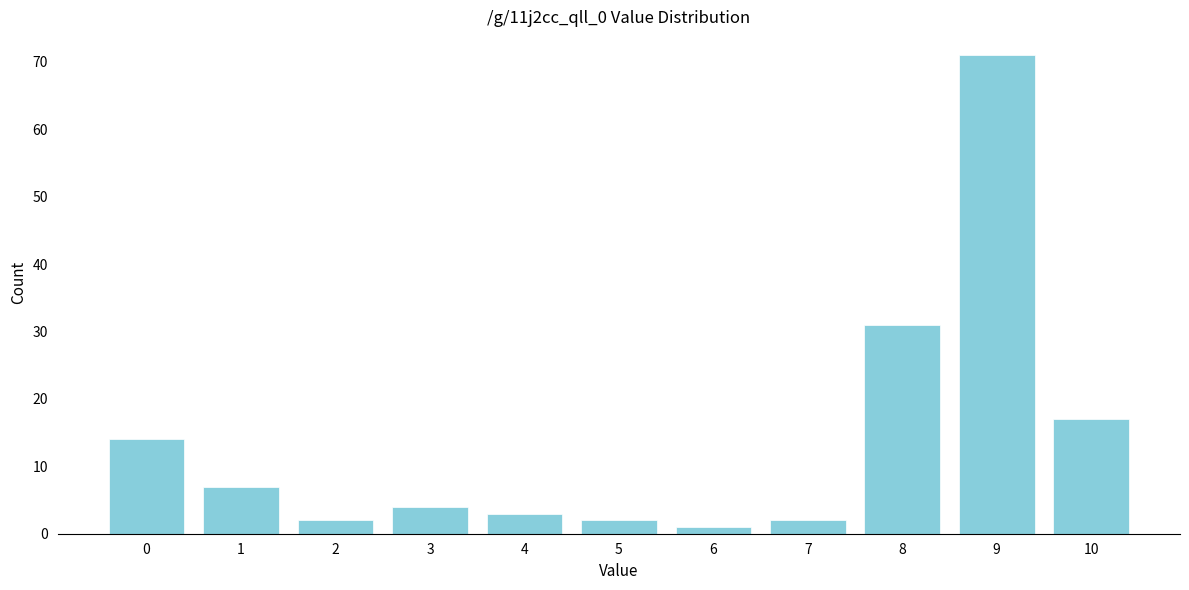

Reading left to right, list all the values displayed in this chart.

14	7	2	4	3	2	1	2	31	71	17